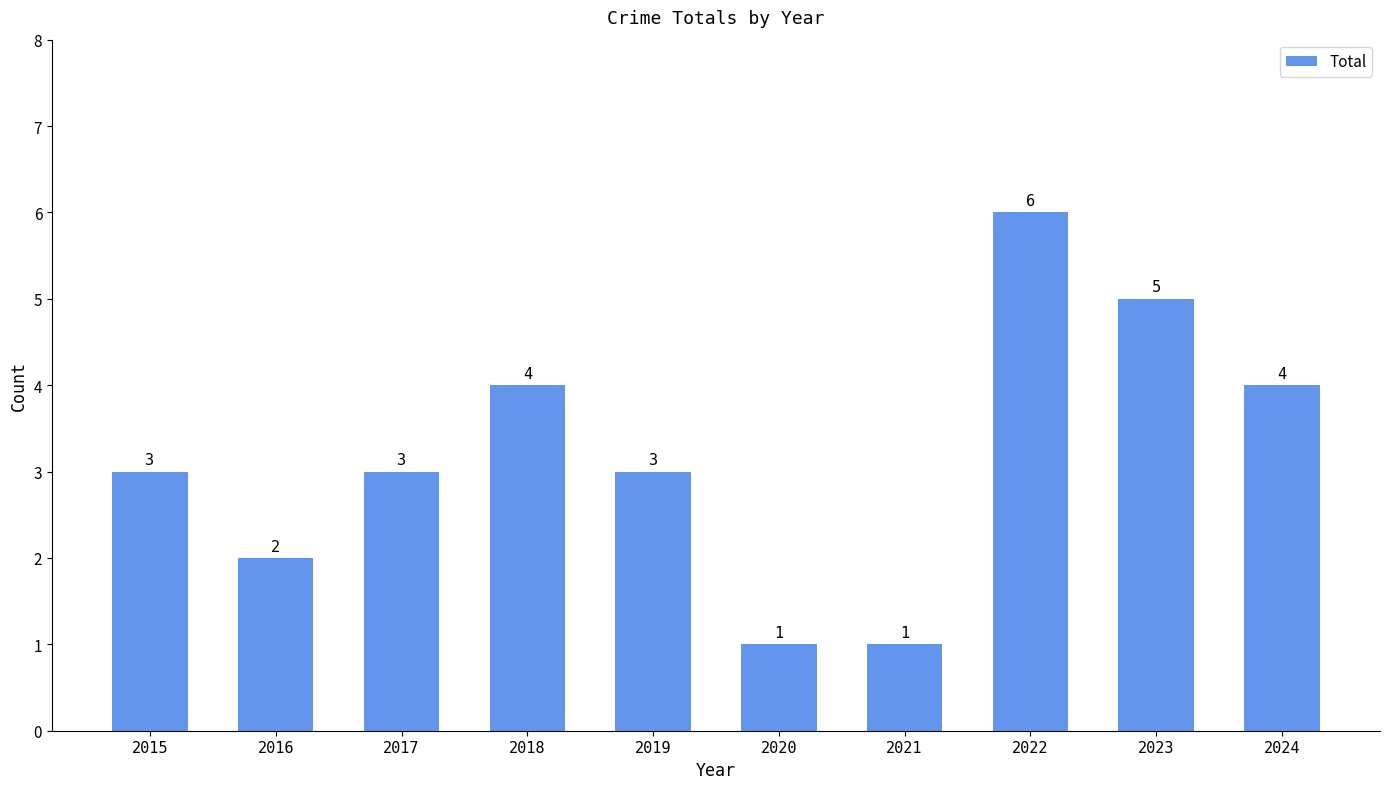

What is the change in value from 2020 to 2022?

+5